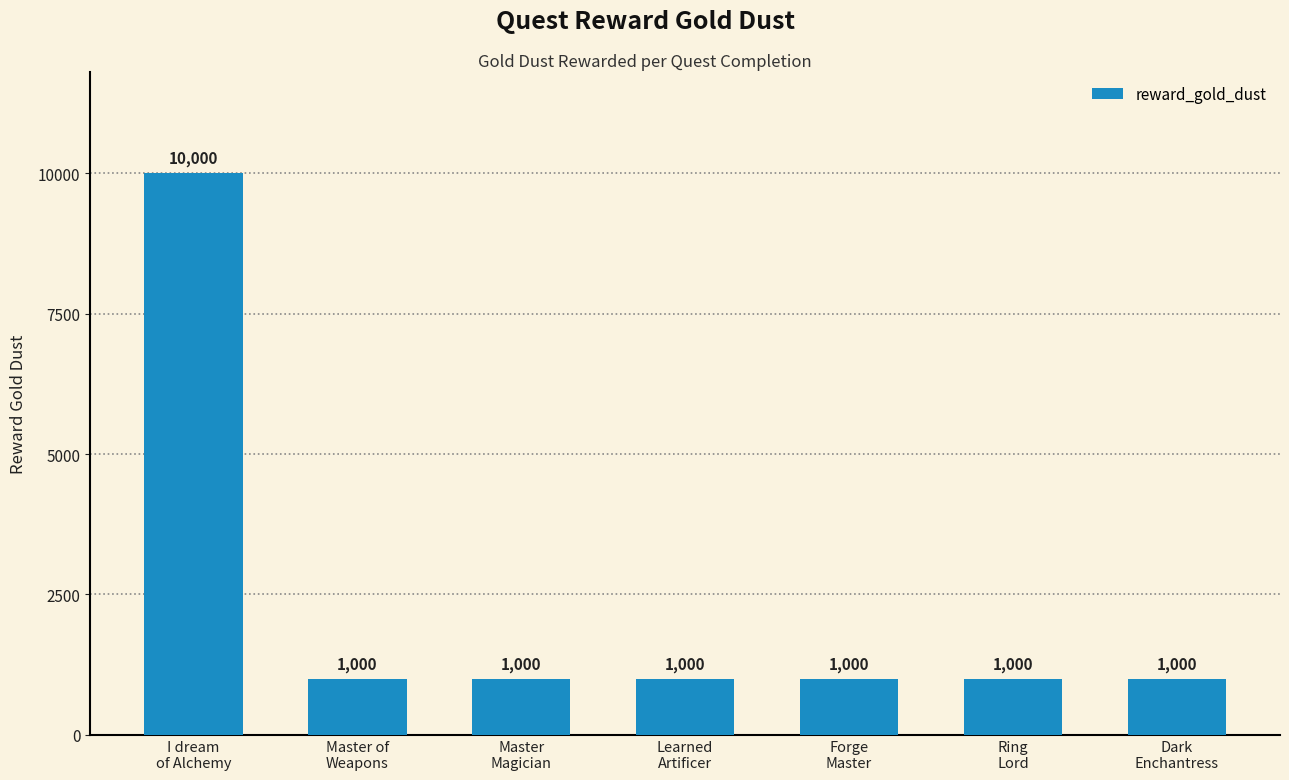

What is the greatest value displayed?

10000